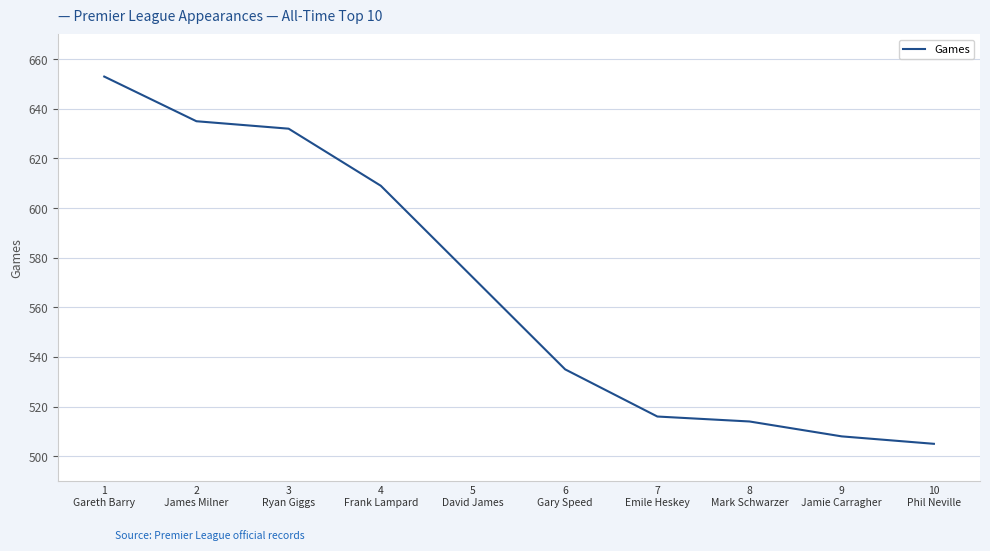

Reading left to right, what are all the values shown in this chart?

653	635	632	609	572	535	516	514	508	505